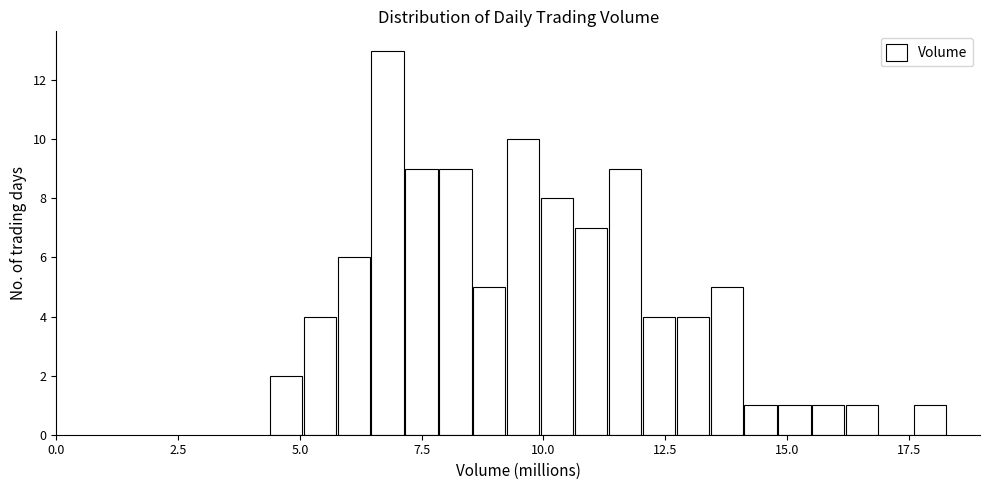

Read against the x-axis, roughly where is the centre of the tallest bar?

7.0